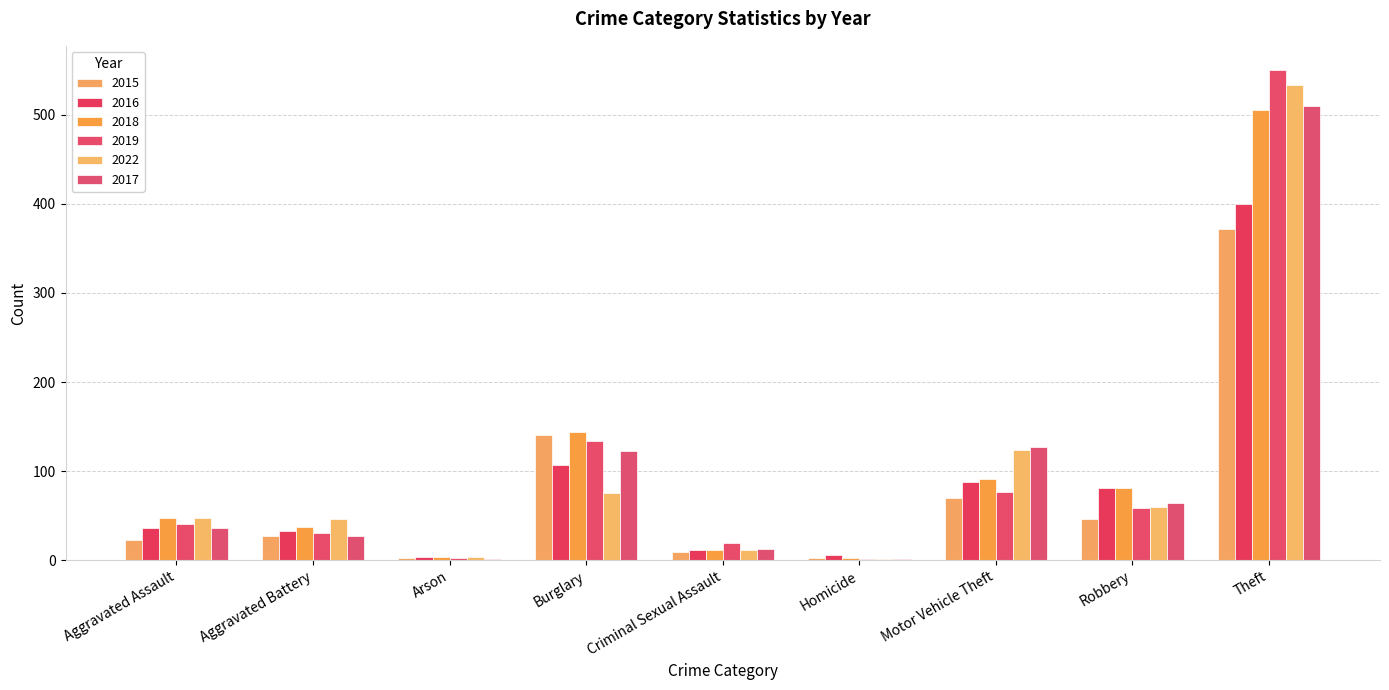

Are the bars horizontal?

No